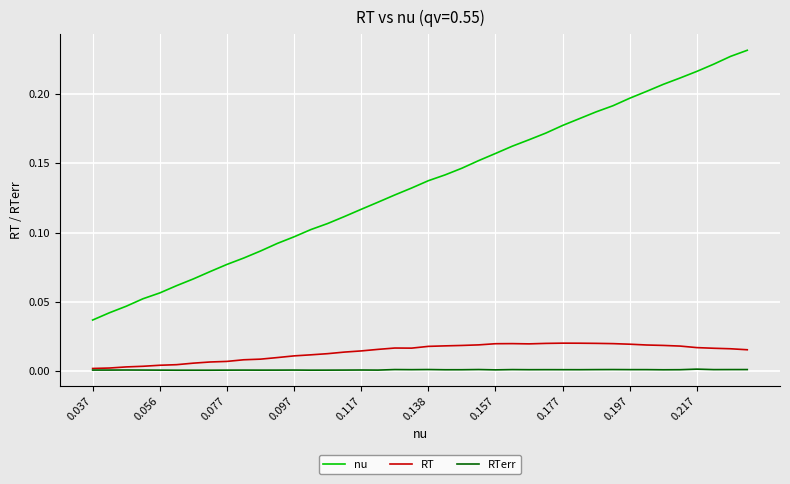

At how many categories does at least one series exceed 0?

40